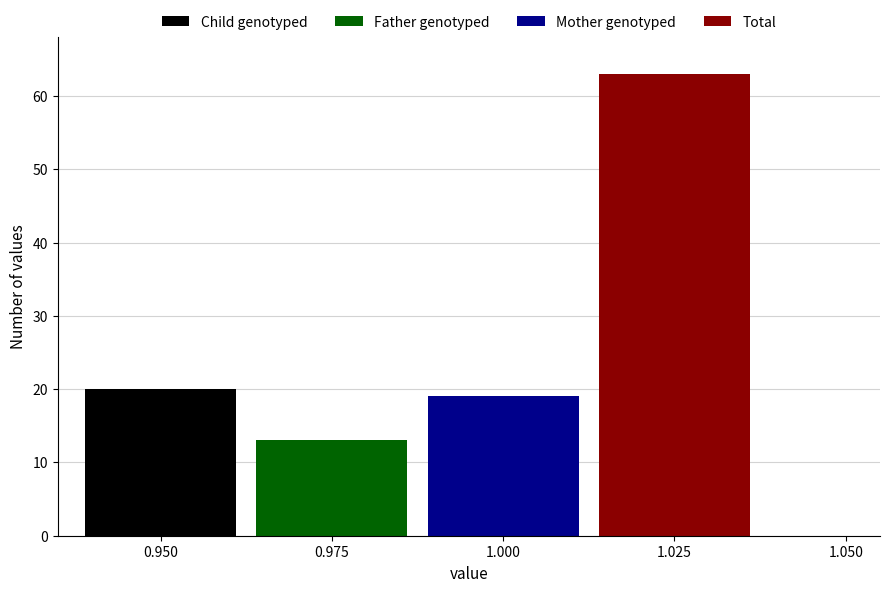

How many categories are shown in the chart?

1